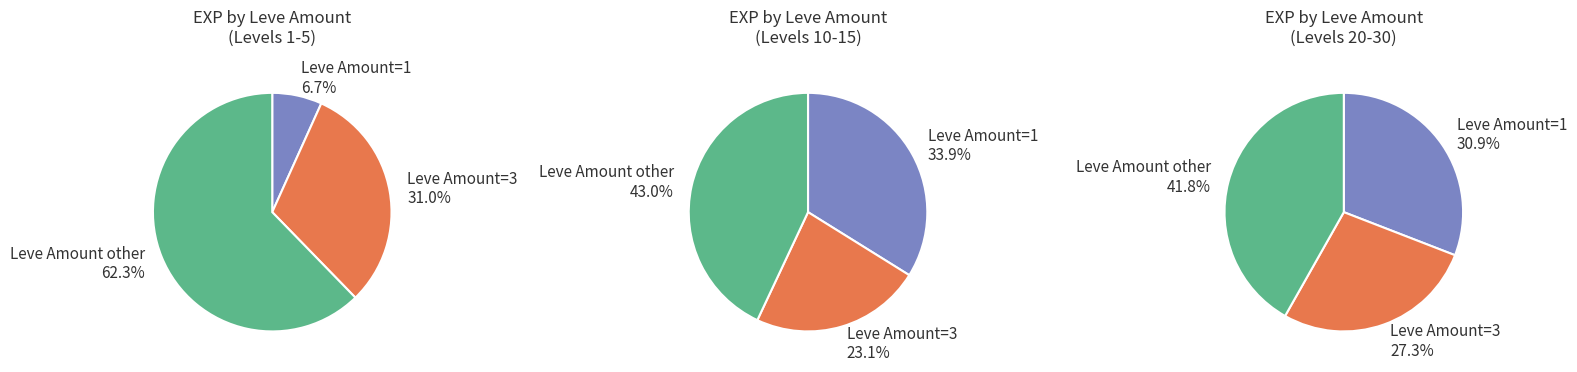

The 0 slice represents 2% of the pie. True or false?

False